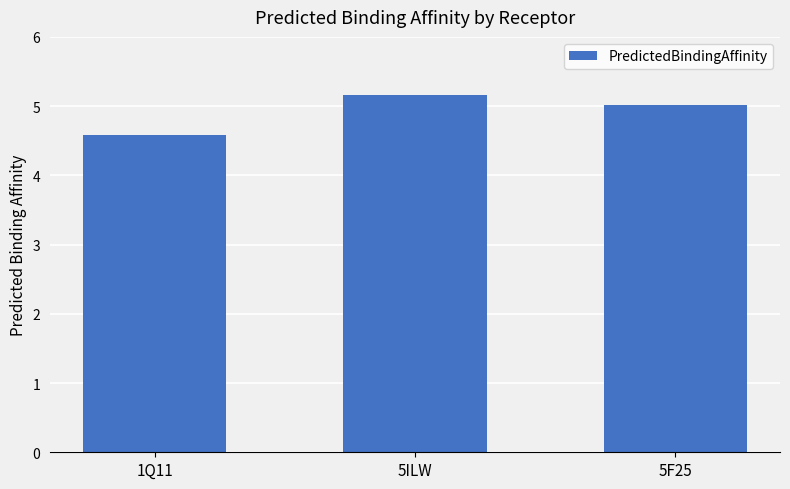

What is the maximum value shown in the chart?

5.2